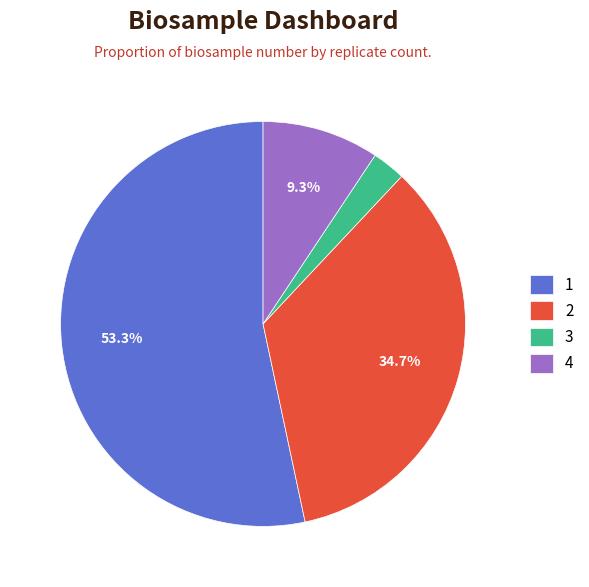

Rank the categories by value from lowest to highest.

3, 4, 2, 1